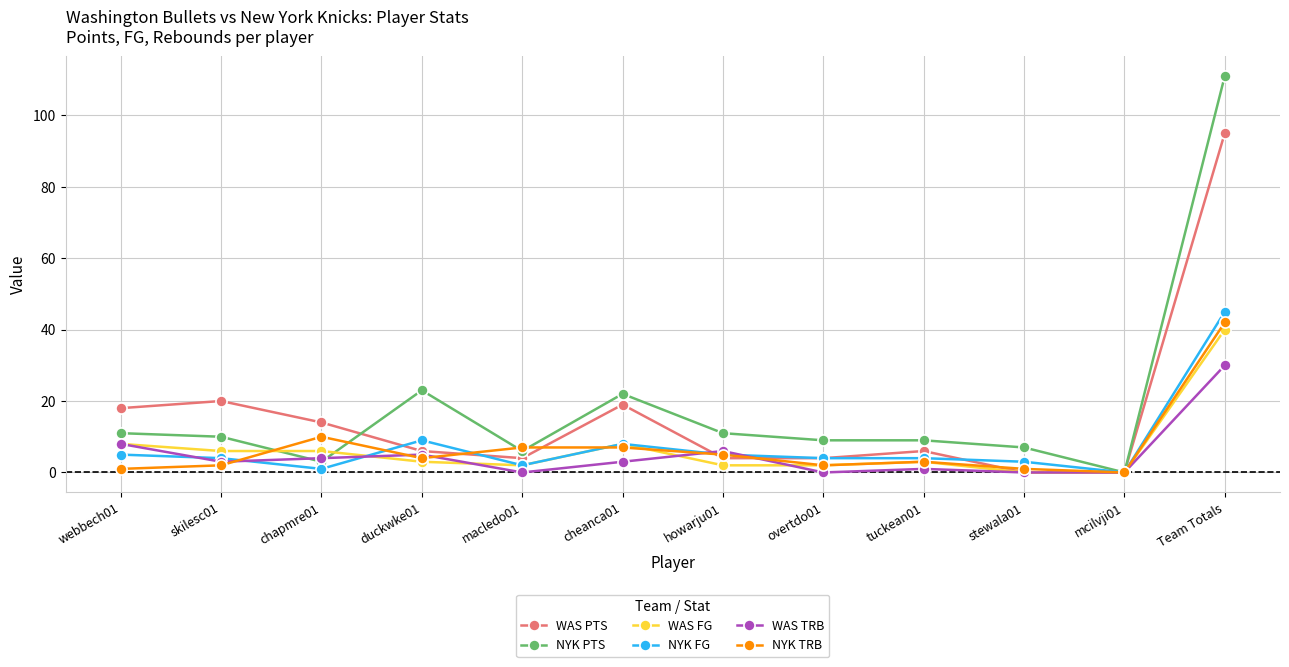

Is it true that WAS TRB equals 0 at macledo01?

True